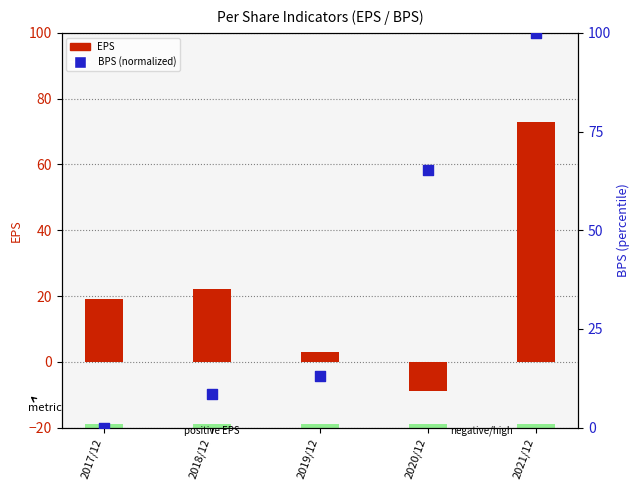

Which series contains the highest Y value?

BPS (normalized)